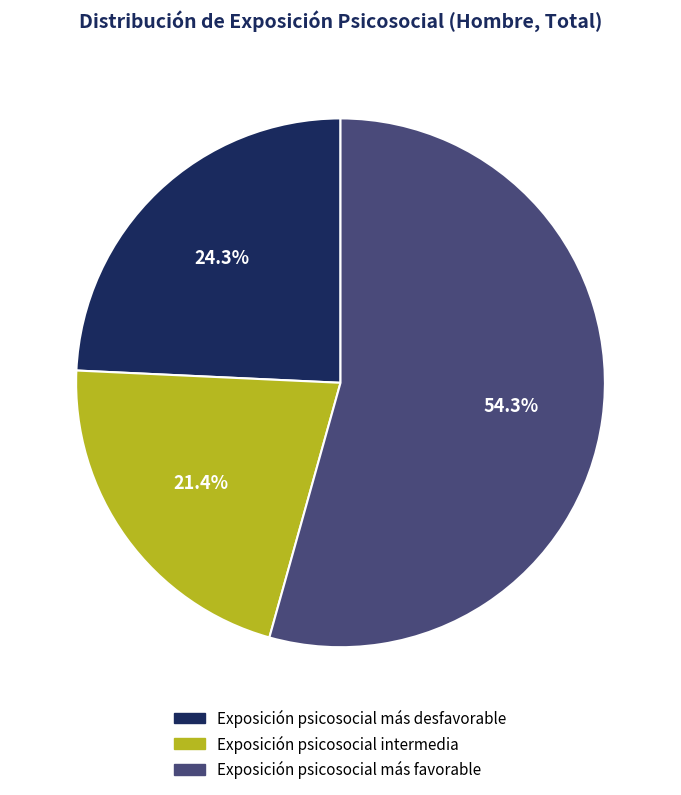

Between Exposición psicosocial más favorable and Exposición psicosocial más desfavorable, which is larger?

Exposición psicosocial más favorable